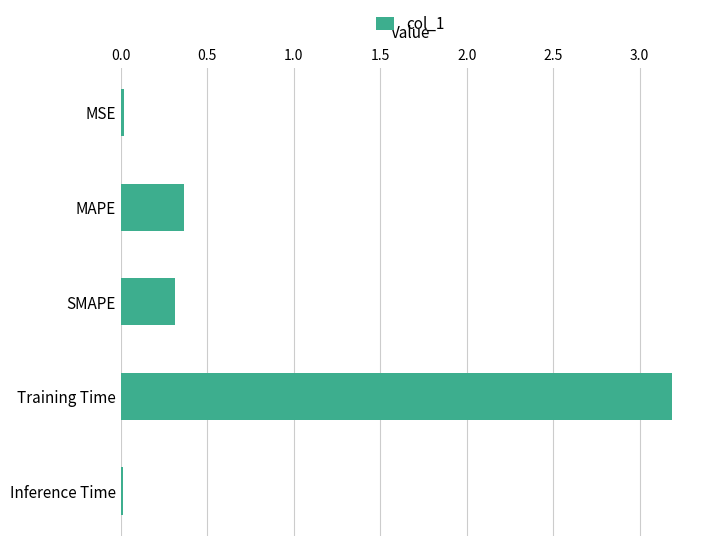

Between SMAPE and MSE, which is larger?

SMAPE